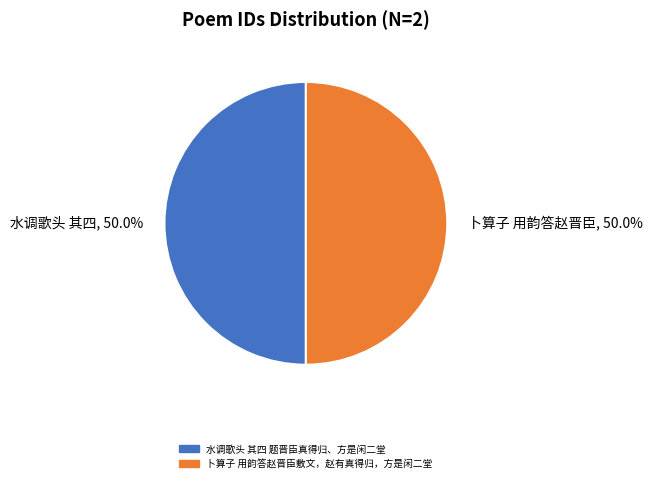

What percentage do 卜算子 用韵答赵晋臣, 50.0% and 水调歌头 其四, 50.0% together represent?

100.0%